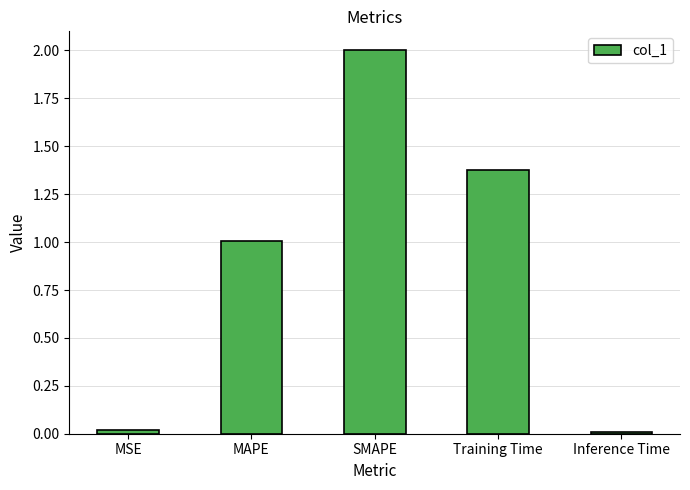

What is the difference between the values at MSE and MAPE?

1.0